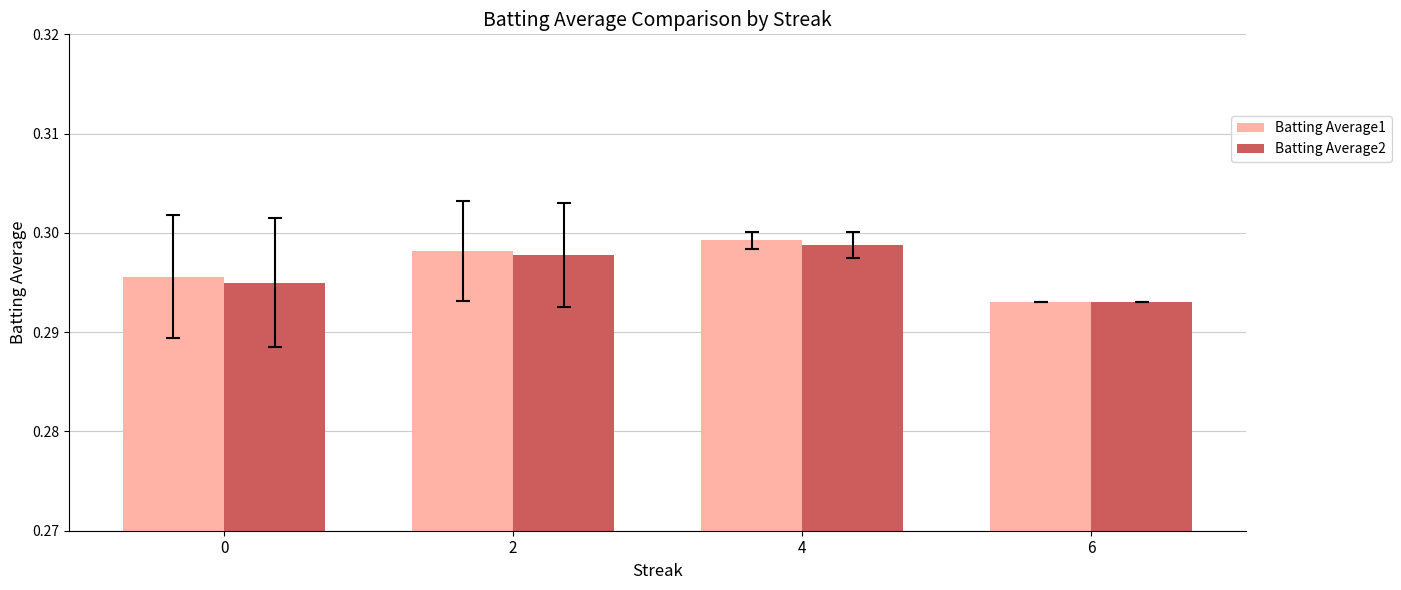

At which category is the sum across all series the highest?

4